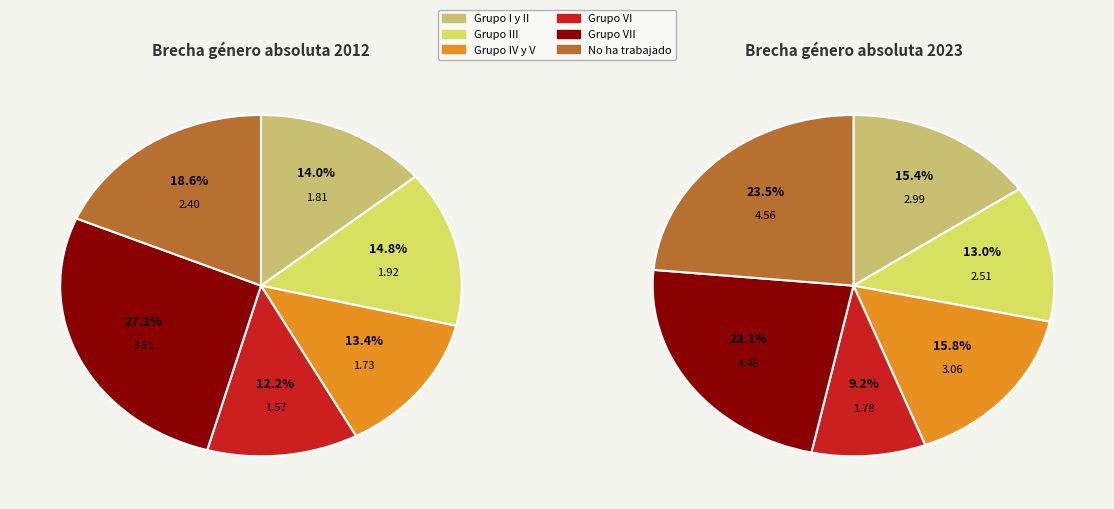

Count the number of slices in the pie.

6